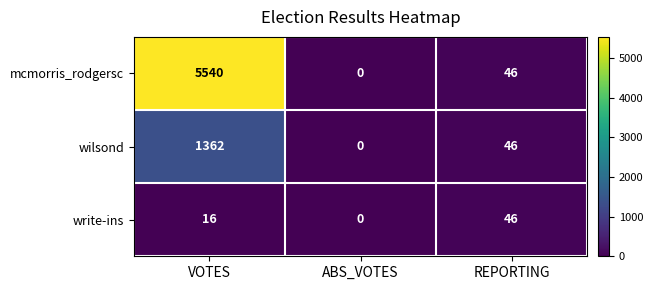

How many write-ins values are between 0 and 46?

3